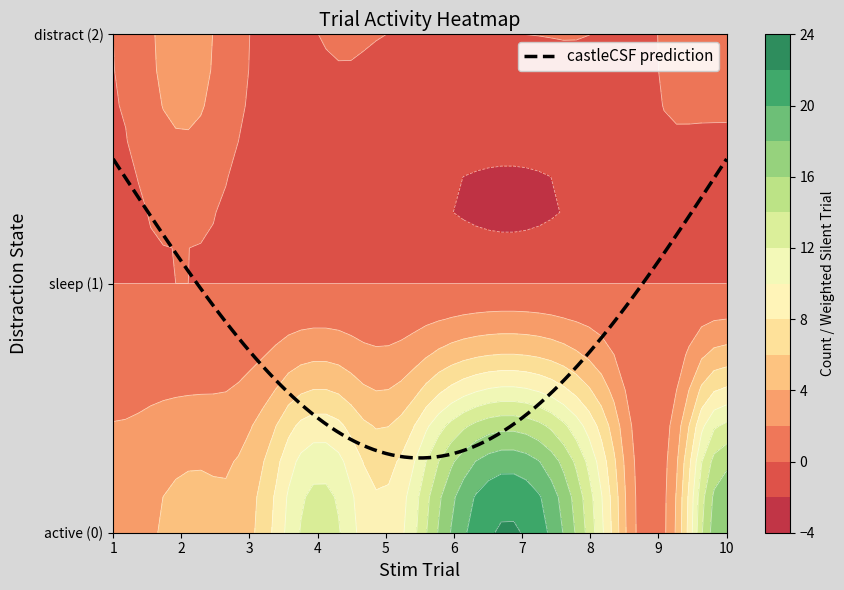

Which series has the widest spread of values?

active (0)